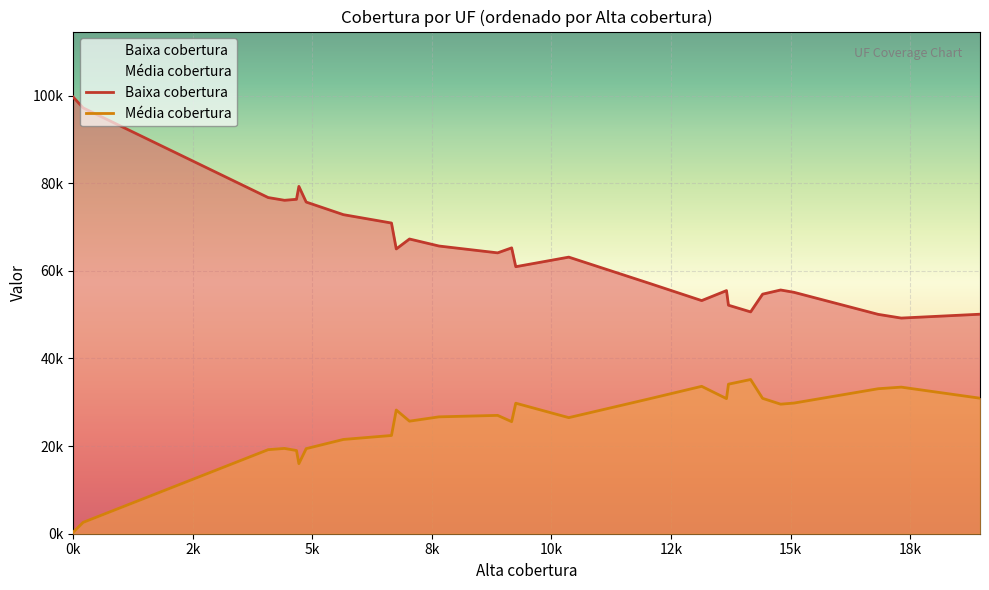

What is the difference between the second highest and second lowest values in the Média cobertura series?

31548.6